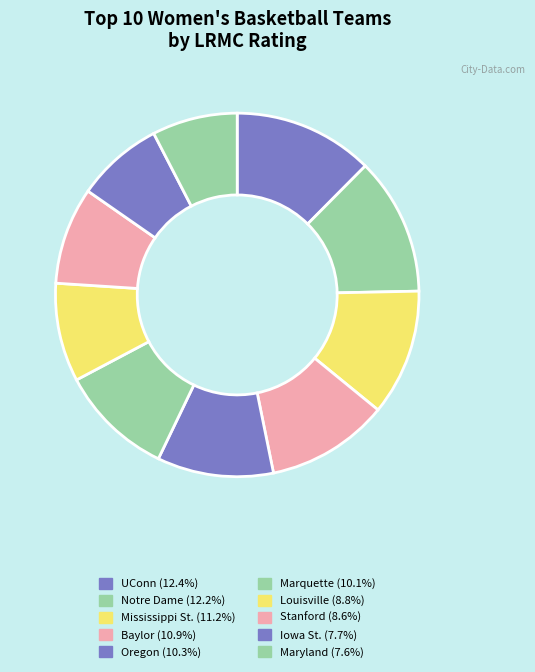

To the nearest percent, what is the average slice percentage?

10%